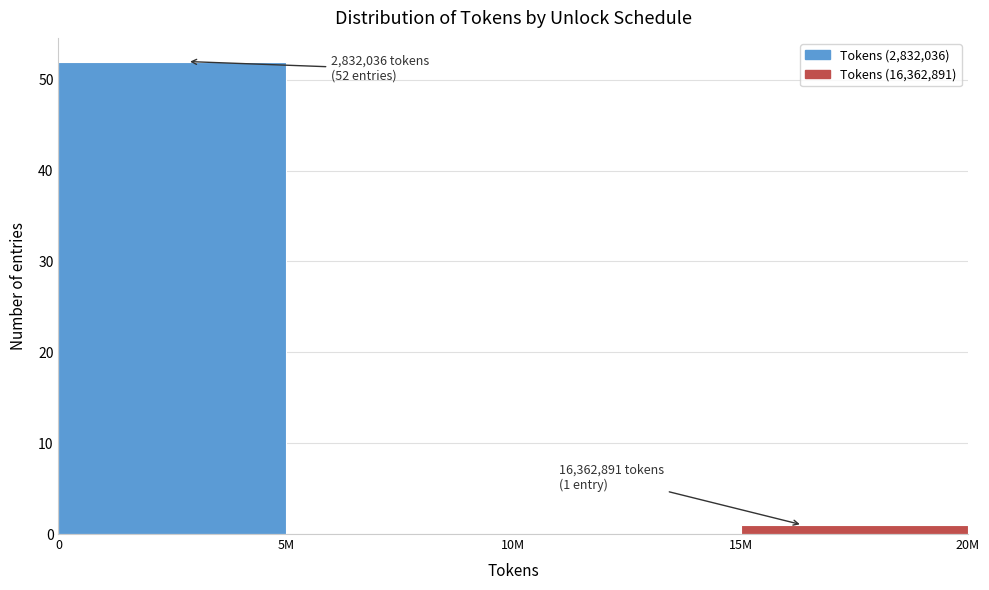

Reading right to left, list all the values displayed in this chart.

15M=1	10M=0	5M=0	0=52